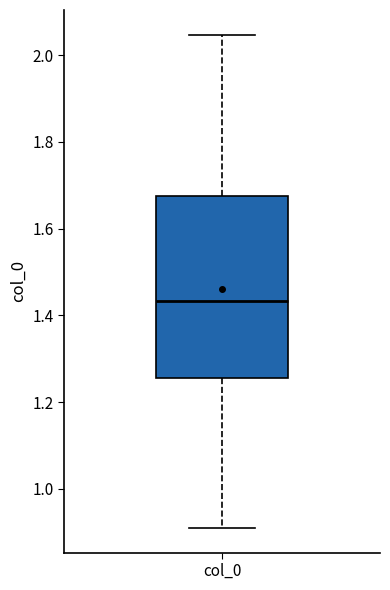

Transcribe this box plot: give where the median line is, the range the box spans, and where the two whiskers end, as read against the y-axis. The values are not printed on the chart, so give them approximately, as read against the axis.

median 1.44, box 1.26 to 1.68, whiskers 0.90 to 2.04